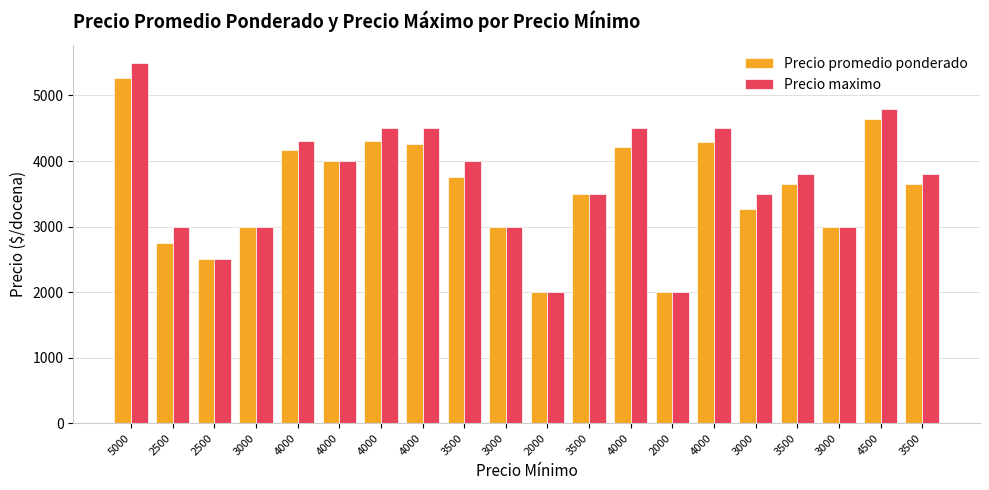

How many values in the Precio promedio ponderado series are below 3650?

9